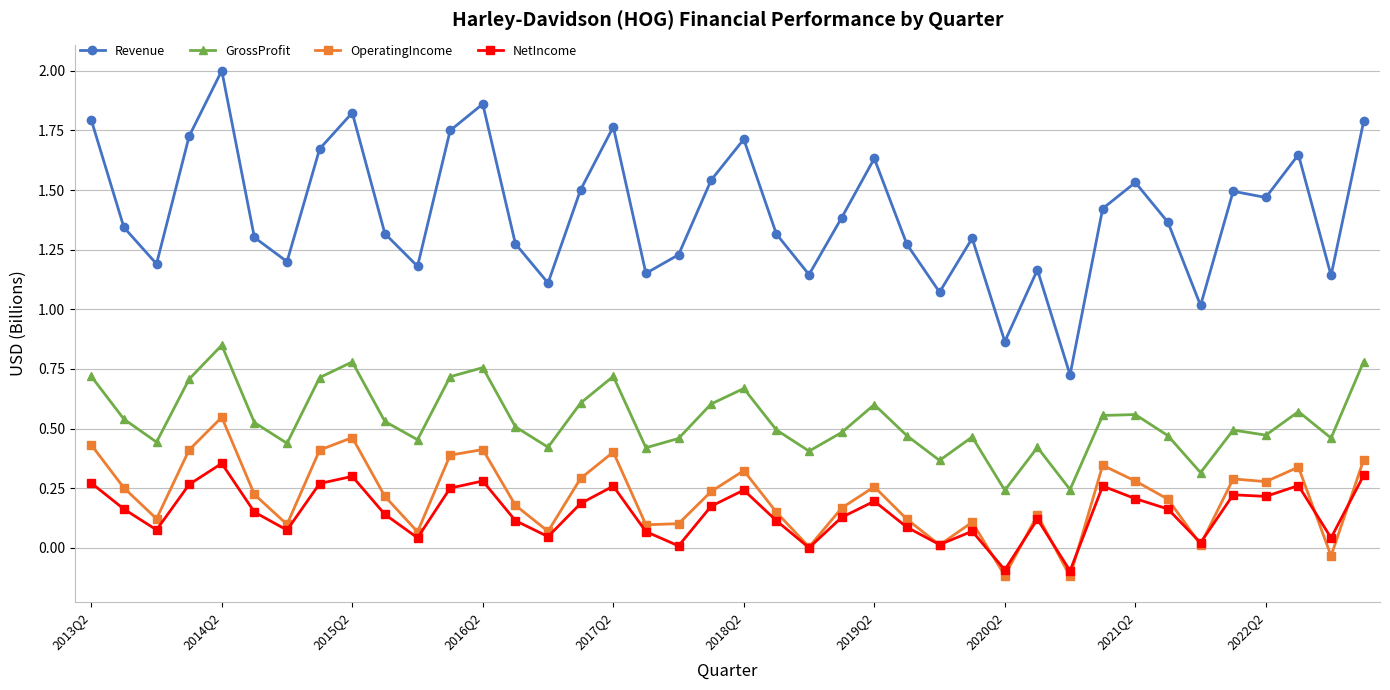

Rank the series by their maximum value, from highest to lowest.

Revenue, GrossProfit, OperatingIncome, NetIncome